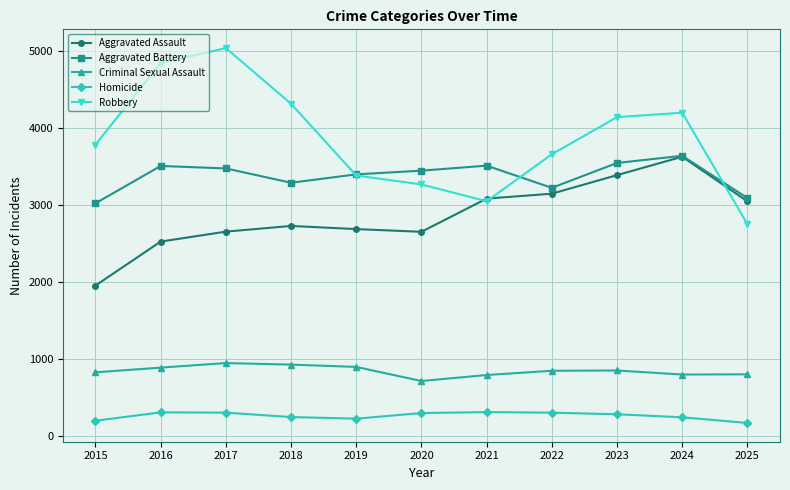

What is the value of the Criminal Sexual Assault point at the 8th from the left?

853